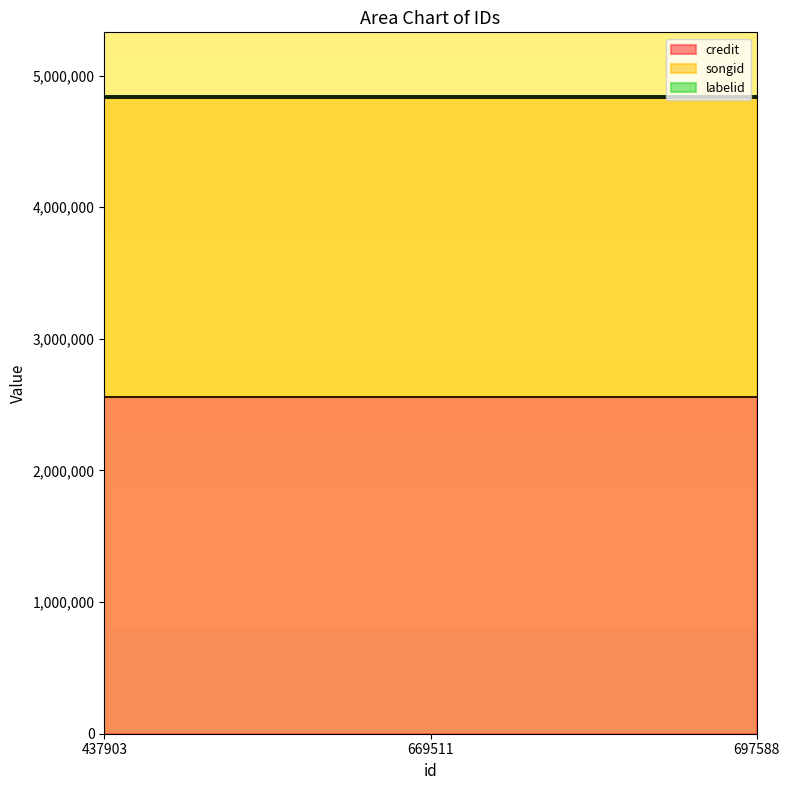

At which category is the sum across all series the highest?

437903